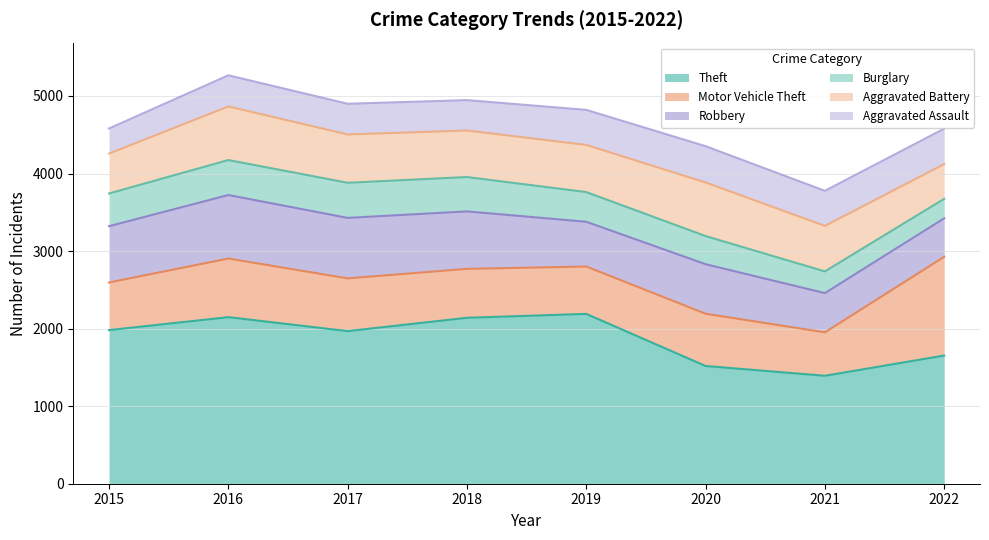

Which series has the largest range (max minus min)?

Theft